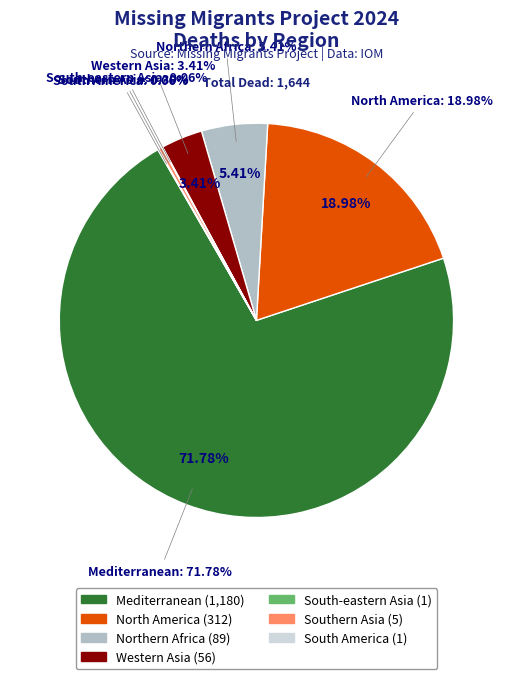

To the nearest percent, what is the difference between the South-eastern Asia and Northern Africa slice percentages?

5%